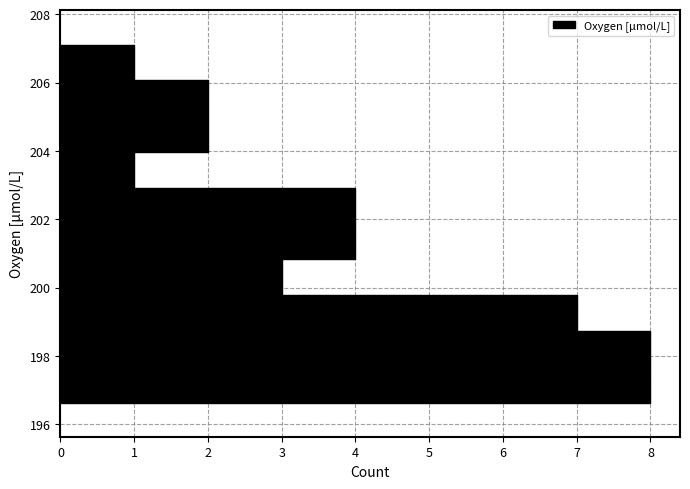

Reading bottom to top, list every bar in this chart as the range it spans on the y-axis followed by its length. Neither the bar edges nor the lengths are printed on the chart, so give them approximately, as read against the axes.

196.6 to 197.6: 8
197.6 to 198.8: 8
198.8 to 199.8: 7
199.8 to 200.8: 3
200.8 to 201.8: 4
201.8 to 203.0: 4
203.0 to 204.0: 1
204.0 to 205.0: 2
205.0 to 206.0: 2
206.0 to 207.2: 1